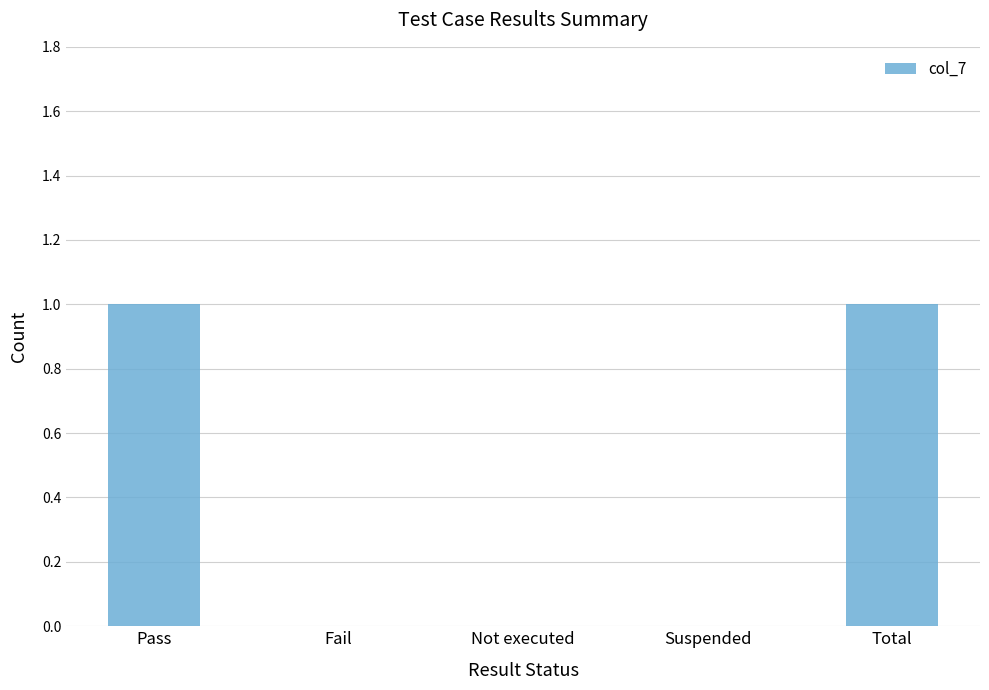

Which has a higher value, Not executed or Total?

Total